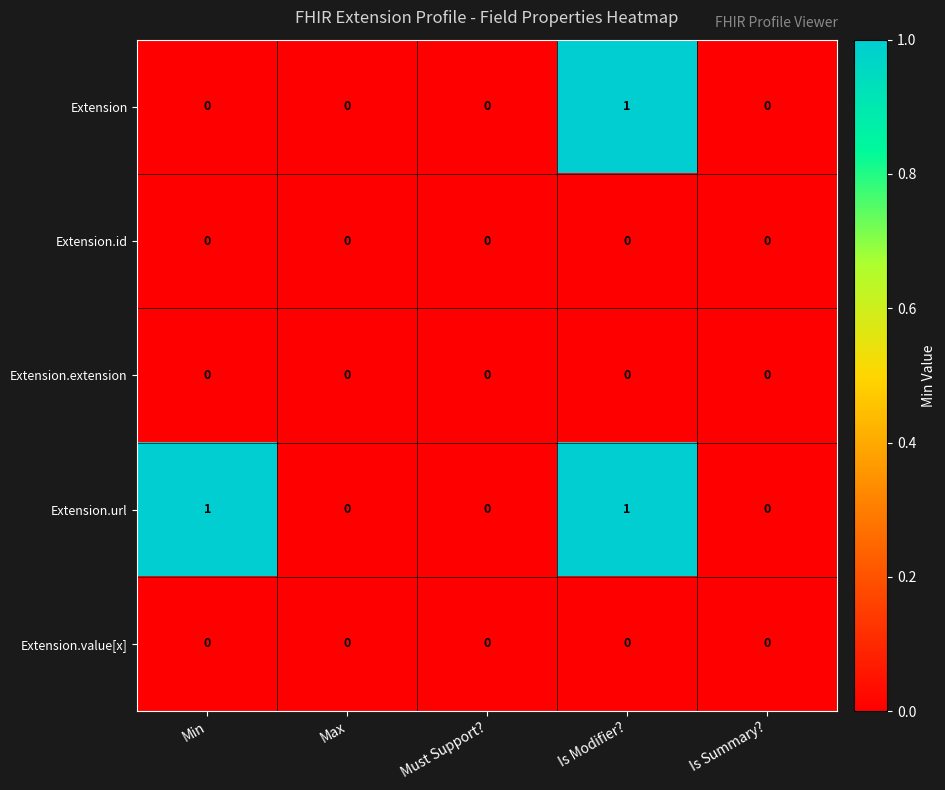

The Extension.value[x] series shows 0 at Is Modifier?. True or false?

True